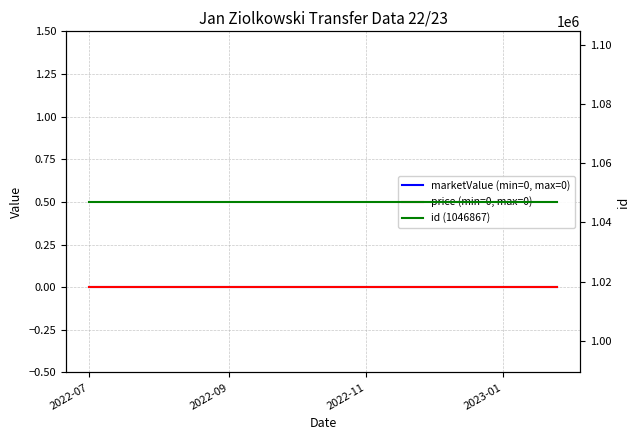

What is the label of the 1st point from the right?

2023-01